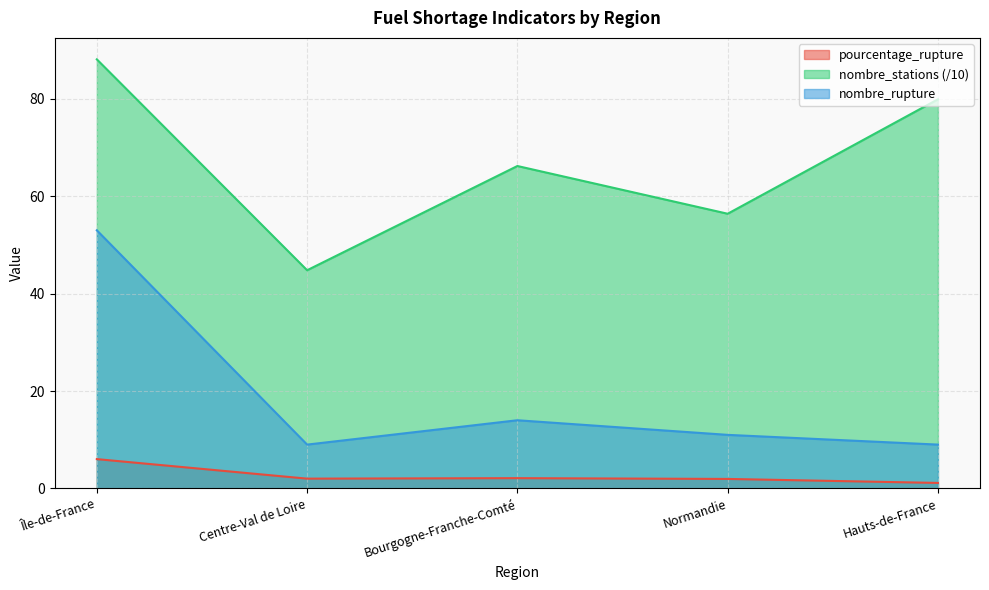

What is the total value across all series at Centre-Val de Loire?

55.8